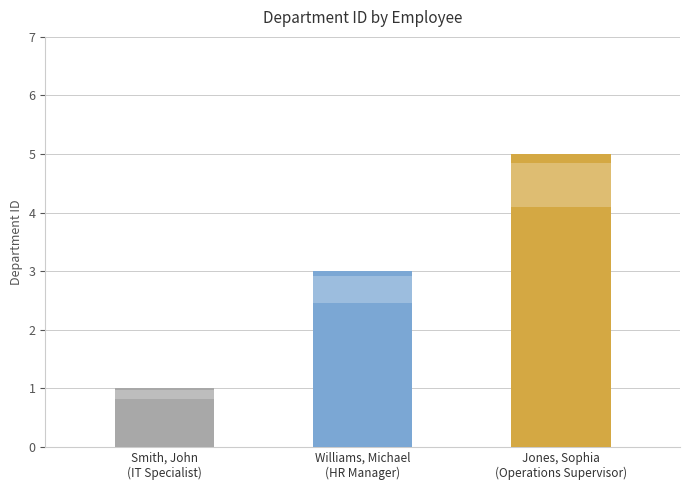

Reading left to right, transcribe all the data shown in this chart.

Smith, John
(IT Specialist)=1	Williams, Michael
(HR Manager)=3	Jones, Sophia
(Operations Supervisor)=5